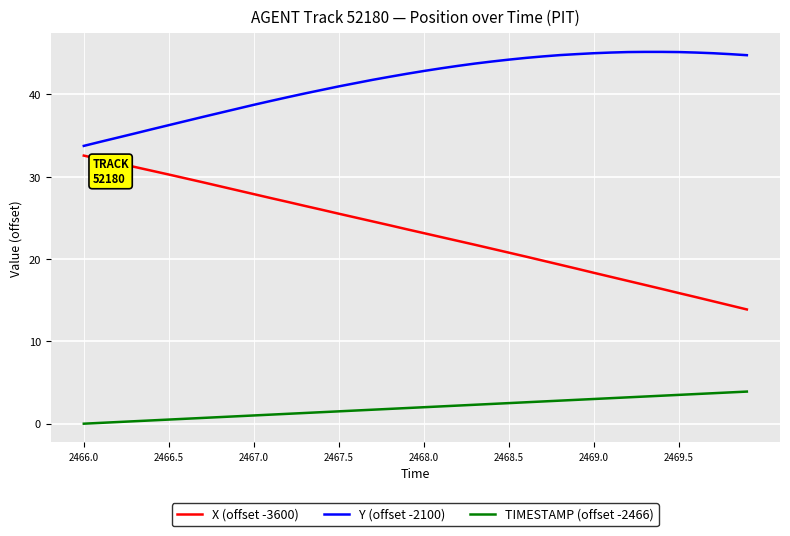

What is the difference between the maximum and minimum values in the TIMESTAMP (offset -2466) series?

3.9